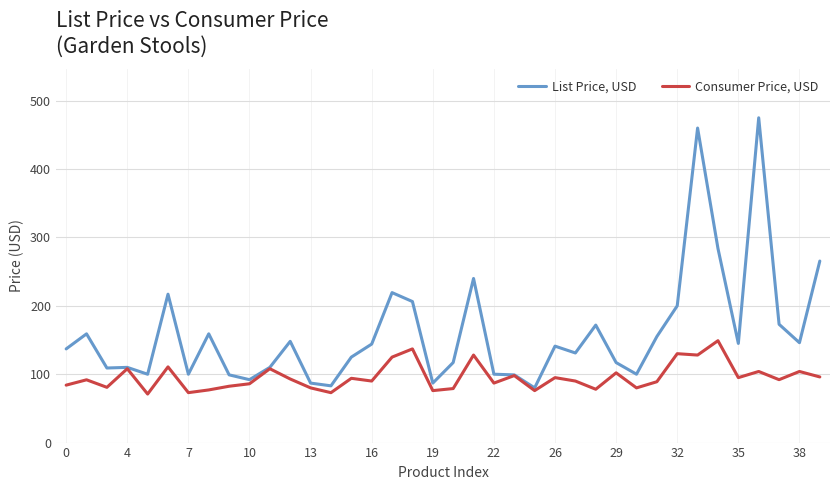

Rank the series by their average value, from highest to lowest.

List Price, USD, Consumer Price, USD